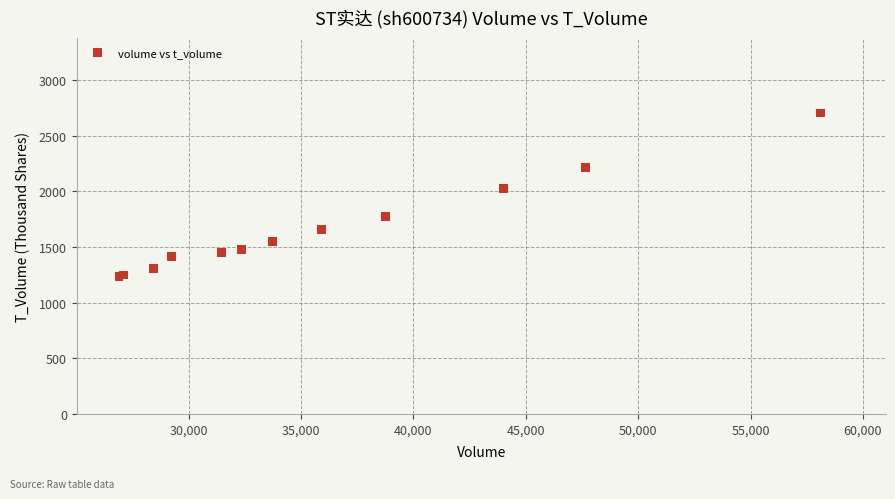

What Y value in the scatter plot is closest to 1968?

2022